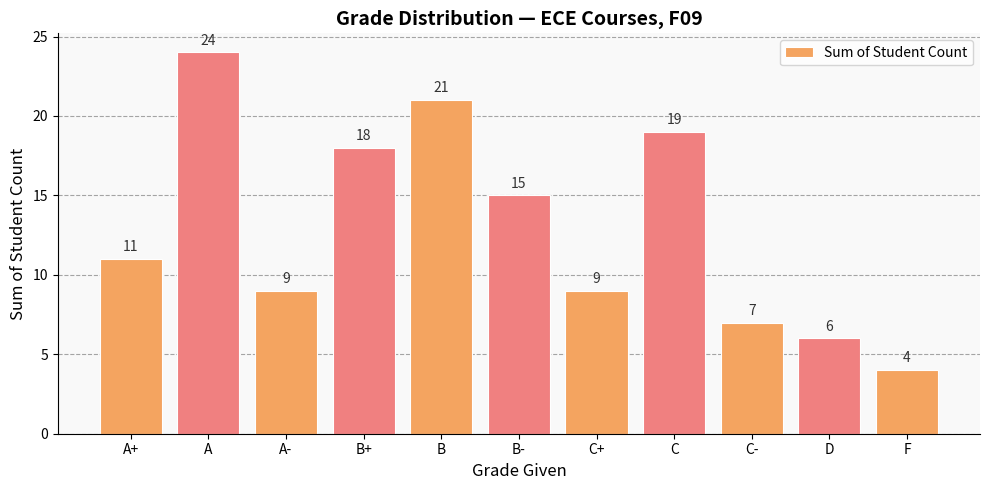

Reading right to left, extract all data points from this chart.

4	6	7	19	9	15	21	18	9	24	11